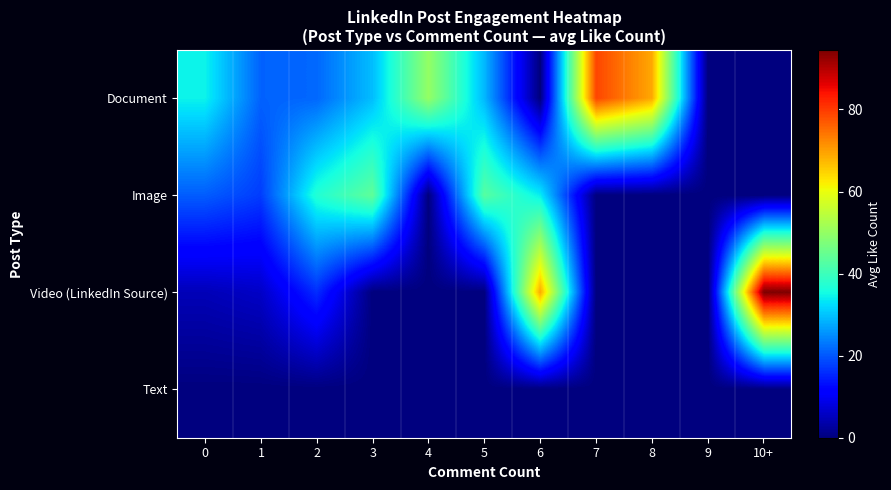

Which series changed the most between 2 and 10+?

Video (LinkedIn Source)